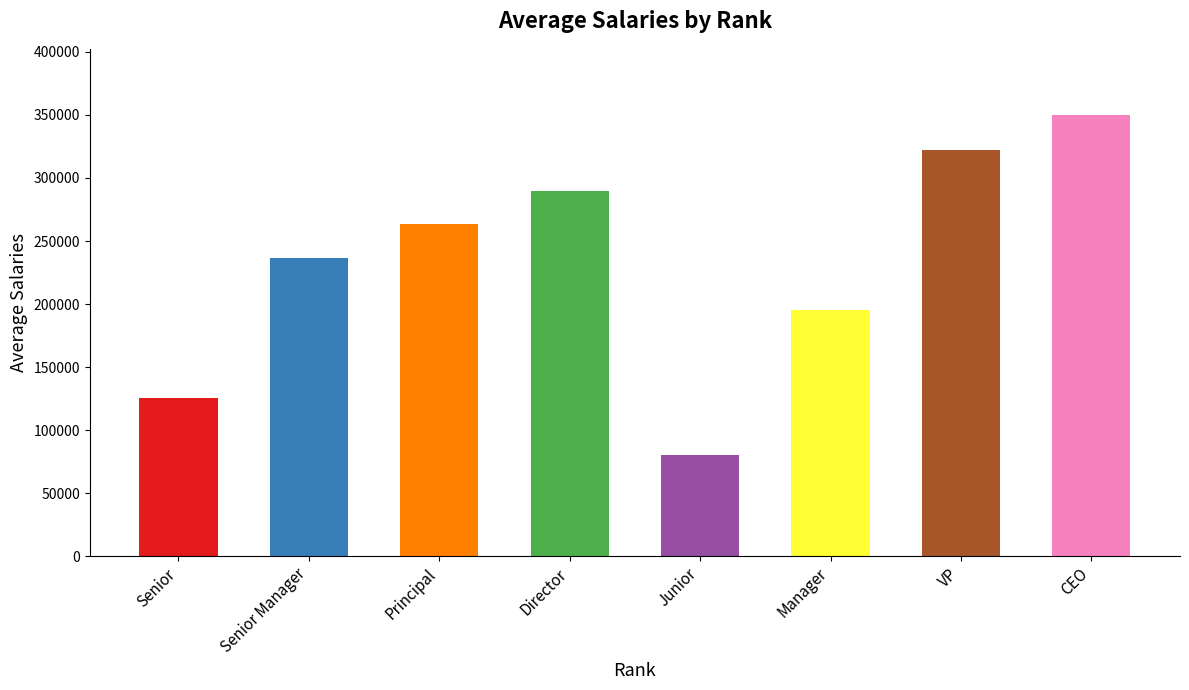

What is the difference between the maximum and second lowest values?

224480.3